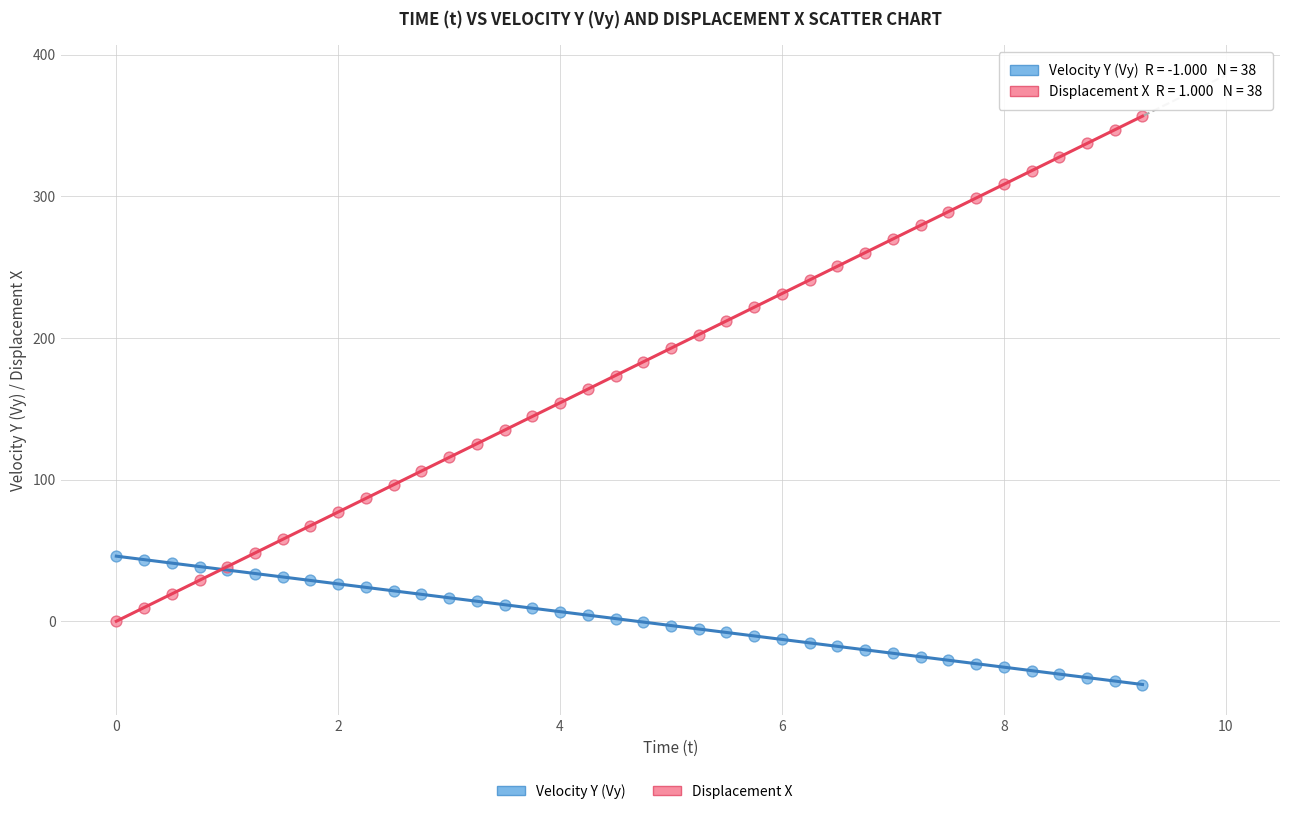

What is the X range (max minus min) for the scatter plot?

9.2